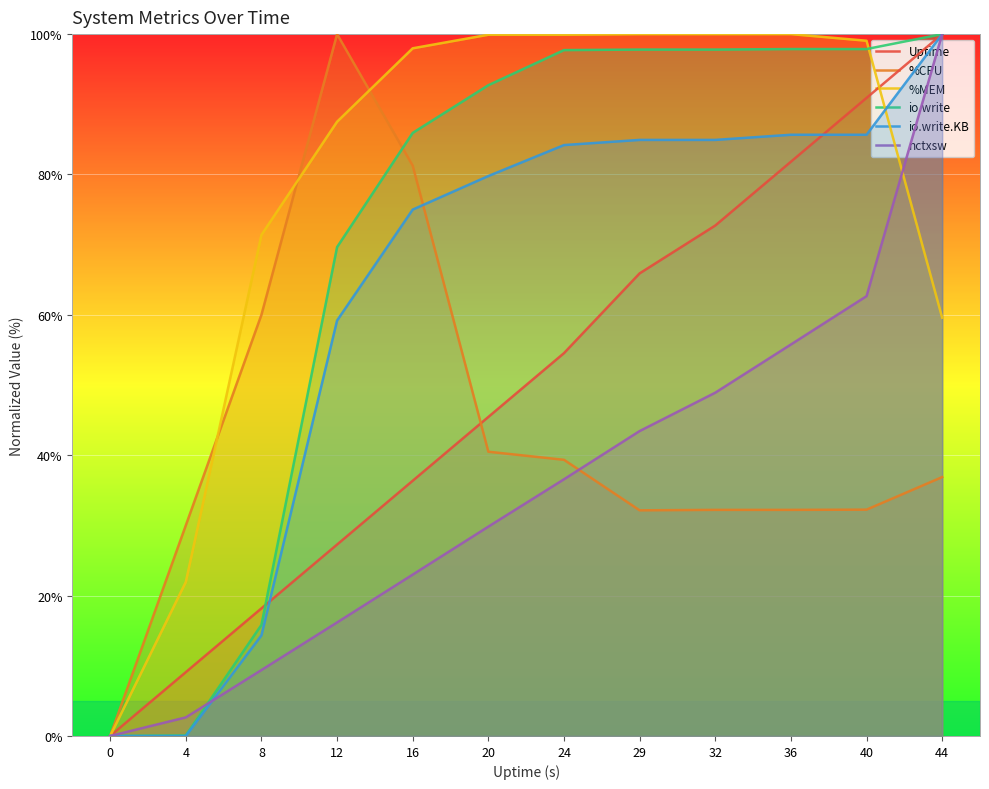

Which series has the largest range (max minus min)?

Uptime